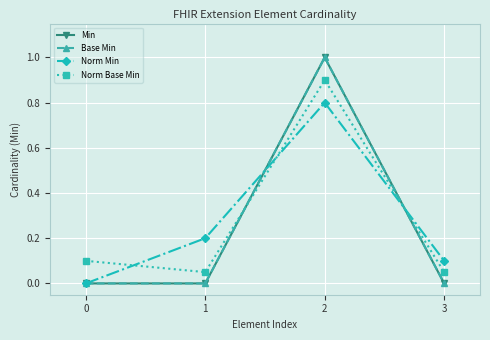

Which series changed the most between 0 and 1?

Norm Min